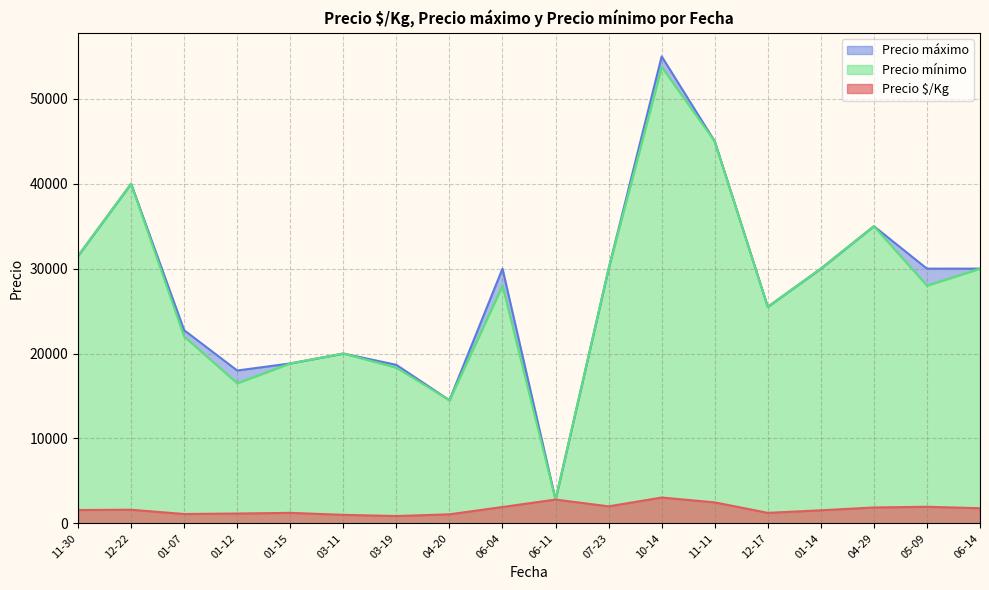

Which series changed the most between 2022-04-29 and 2021-06-04?

Precio mínimo